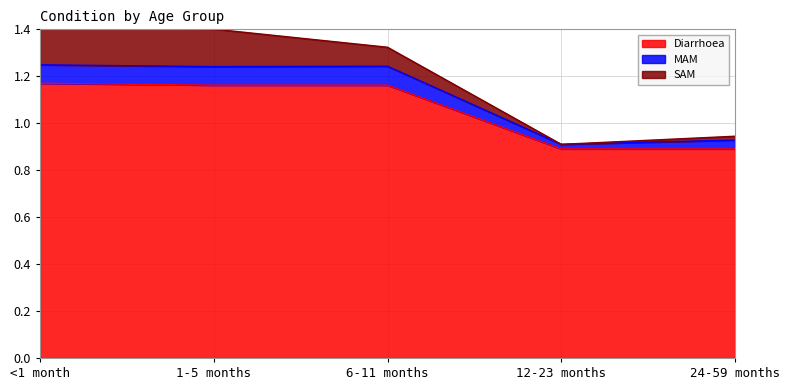

True or false: Diarrhoea has a value of 1.7 at 6-11 months.

False